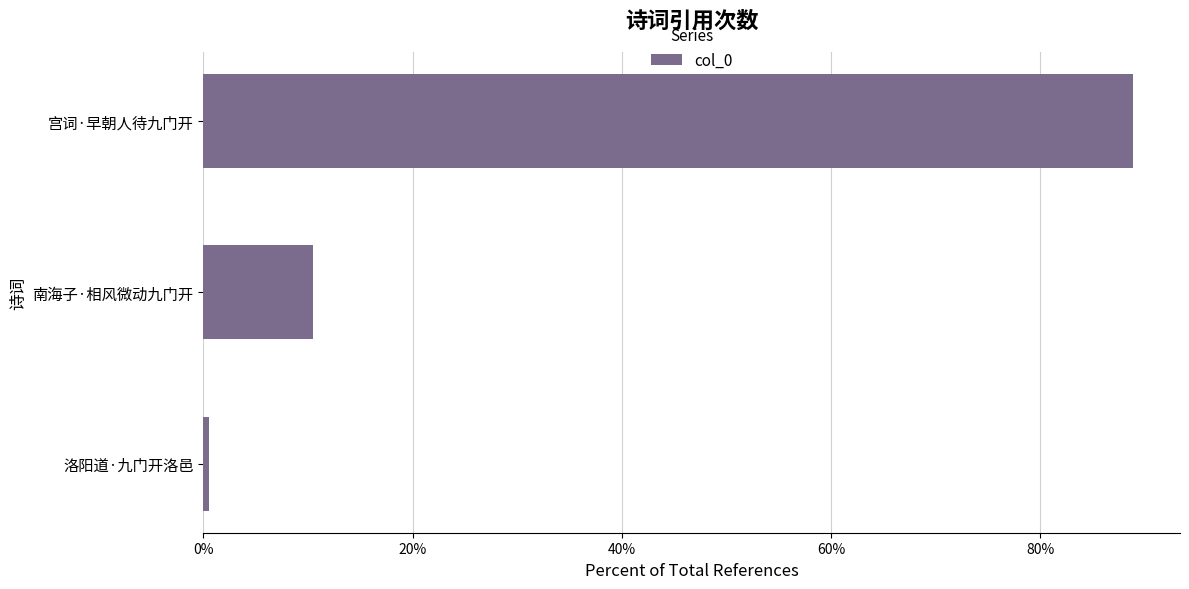

What is the sum of all values?

100.0